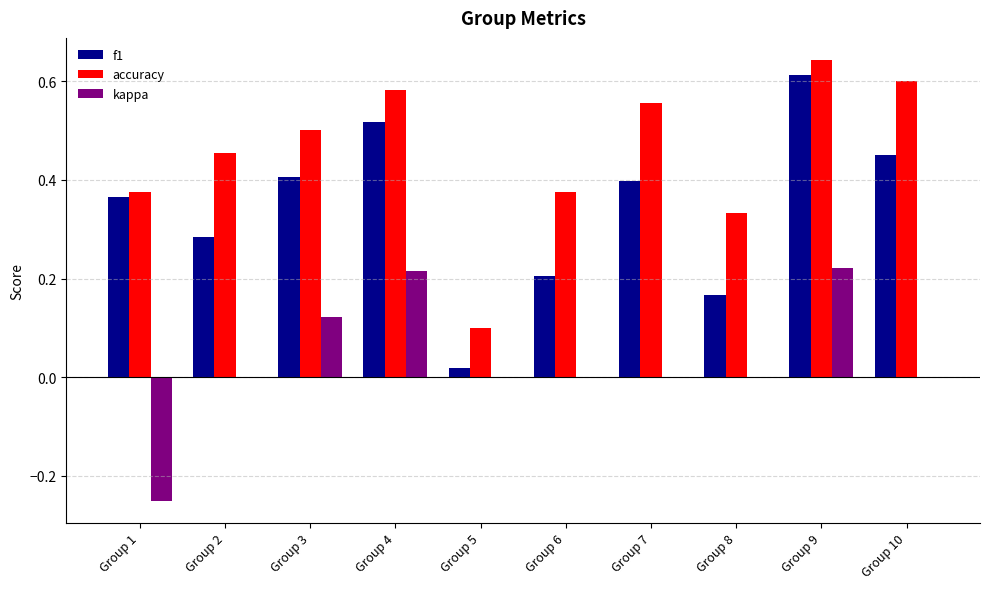

Which series changed the most between Group 1 and Group 10?

kappa